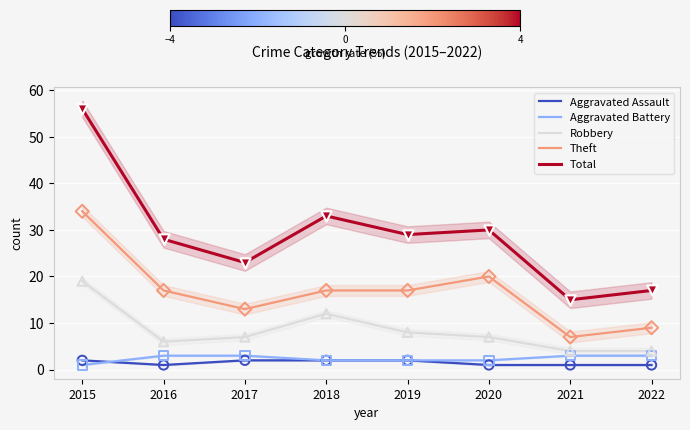

What is the total value across all series at 2015?

112